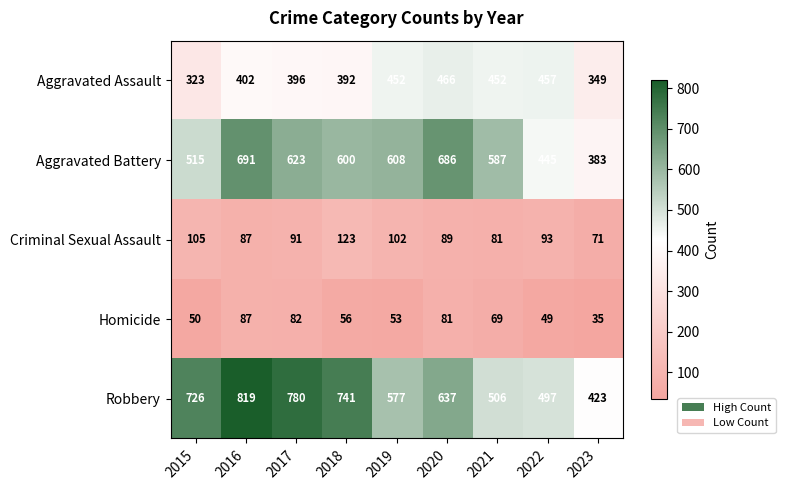

What is the maximum value for Homicide?

87